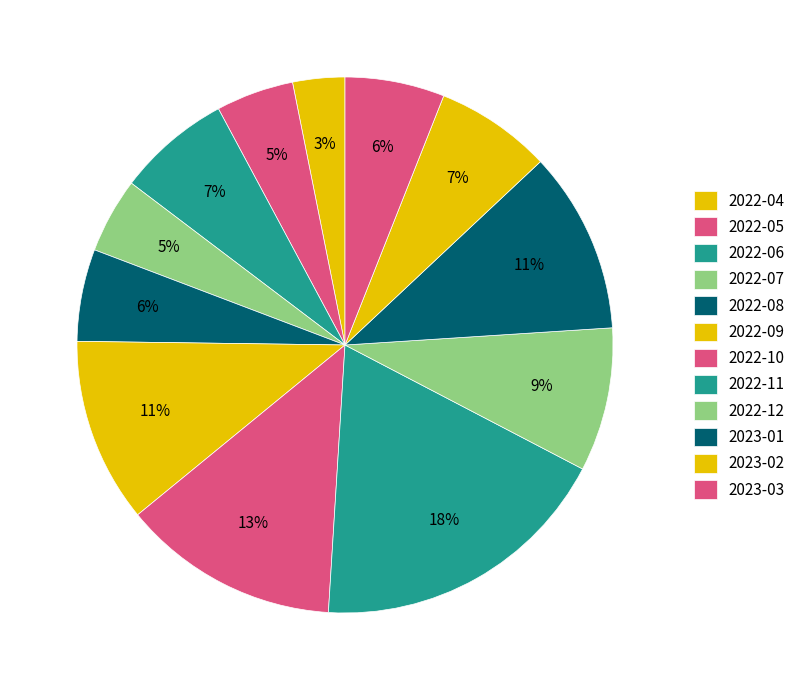

How many slices are in this pie chart?

12